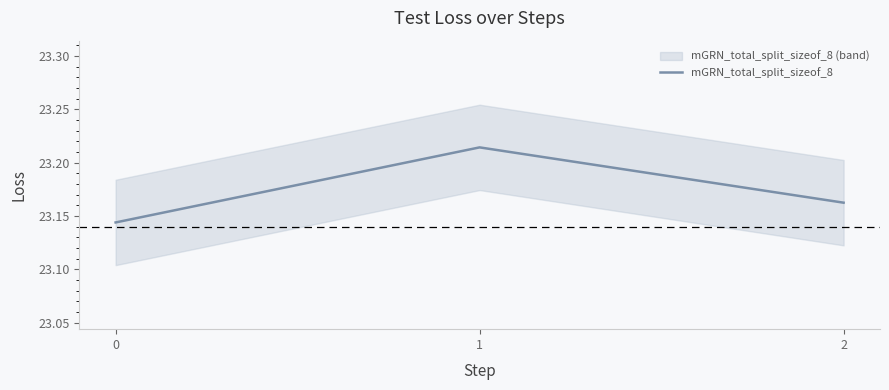

What is the difference between the maximum and minimum values?

0.1